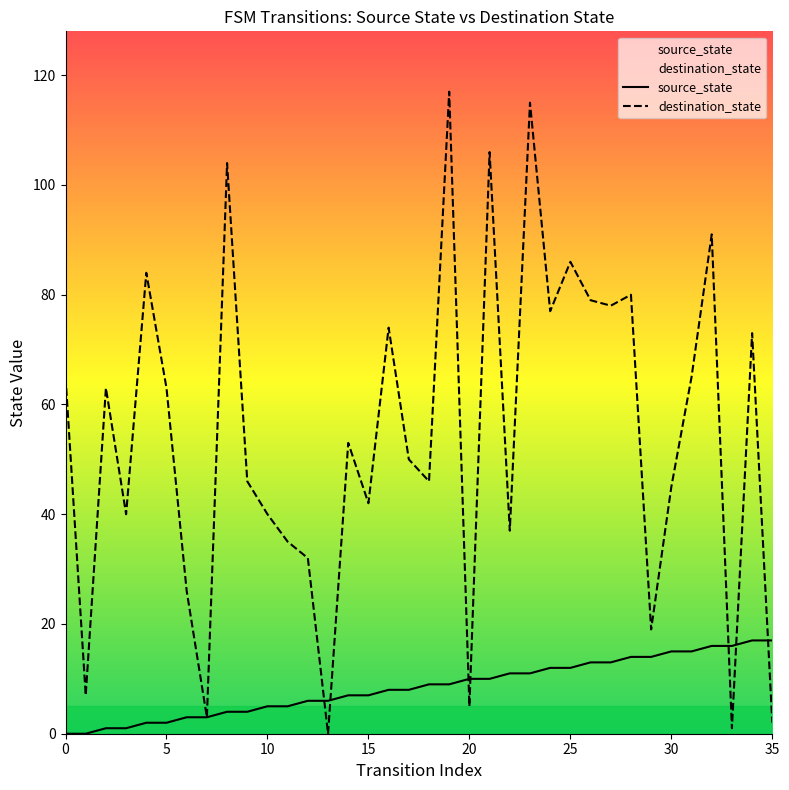

How many distinct data groups are displayed?

2